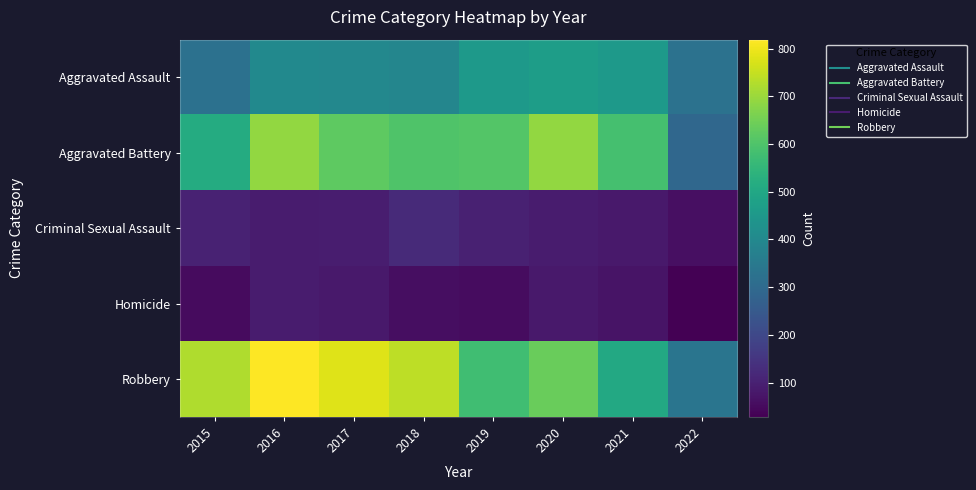

List the series in order of their peak value, highest first.

Robbery, Aggravated Battery, Aggravated Assault, Criminal Sexual Assault, Homicide